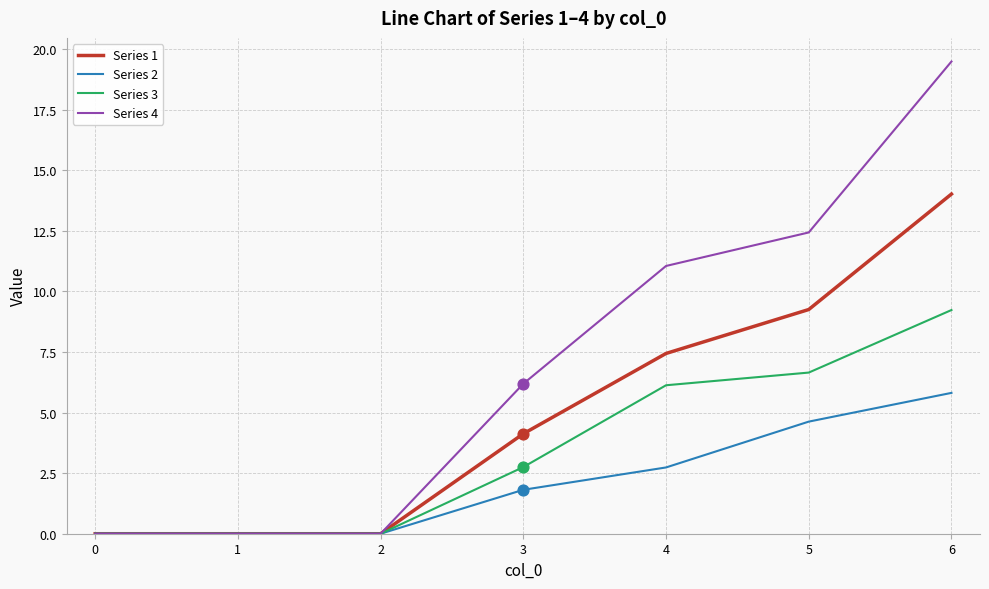

Is the value of Series 1 at 0 greater than the value of Series 4 at 5?

No